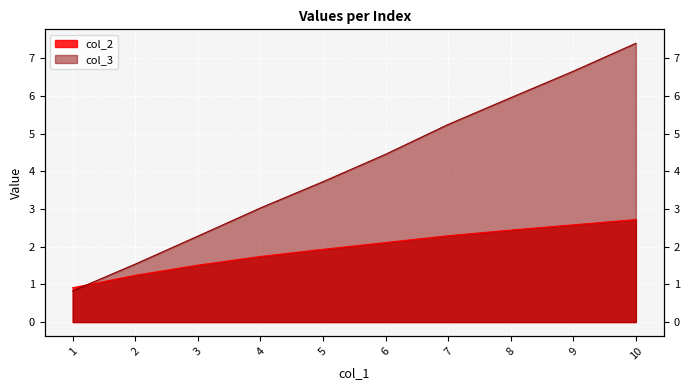

At which label does col_3 reach its minimum?

1